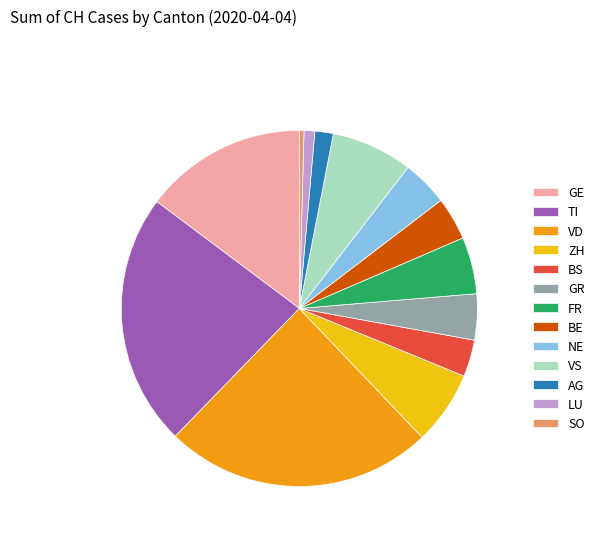

Is it true that VD is 24% of the pie?

True